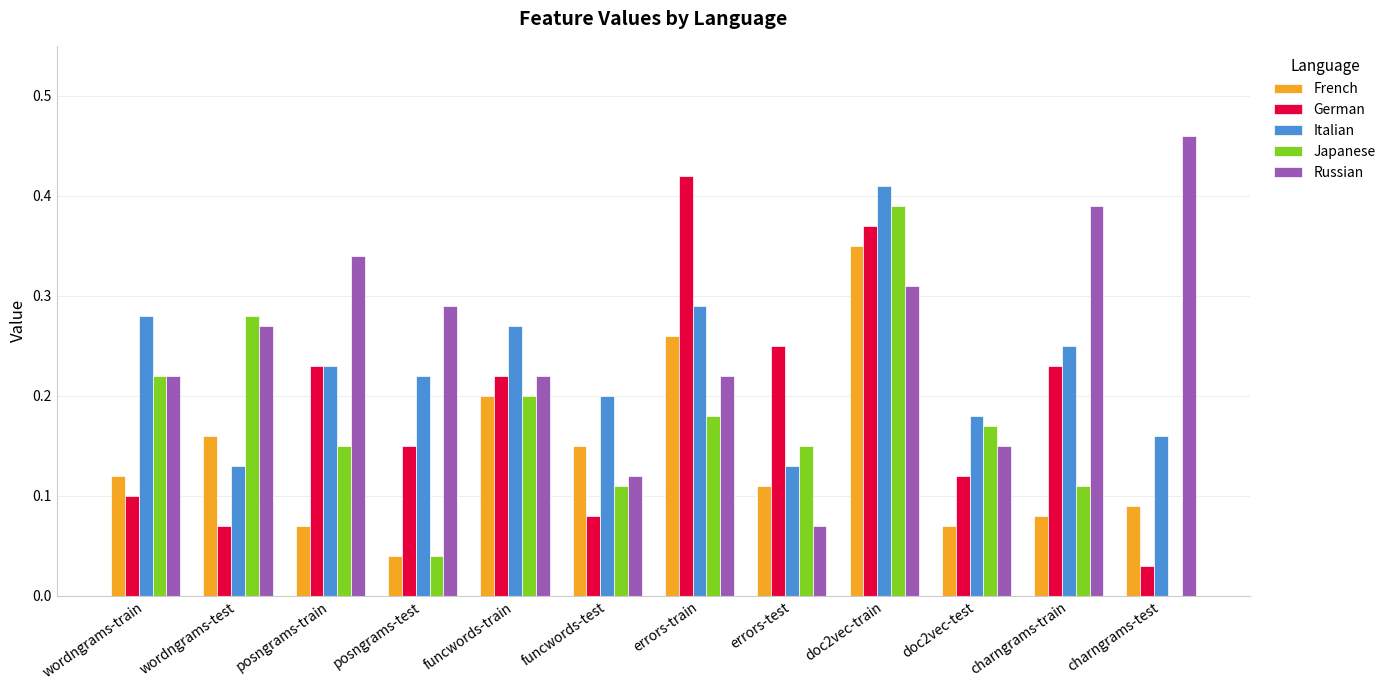

What is the sum of all Japanese values?

2.0